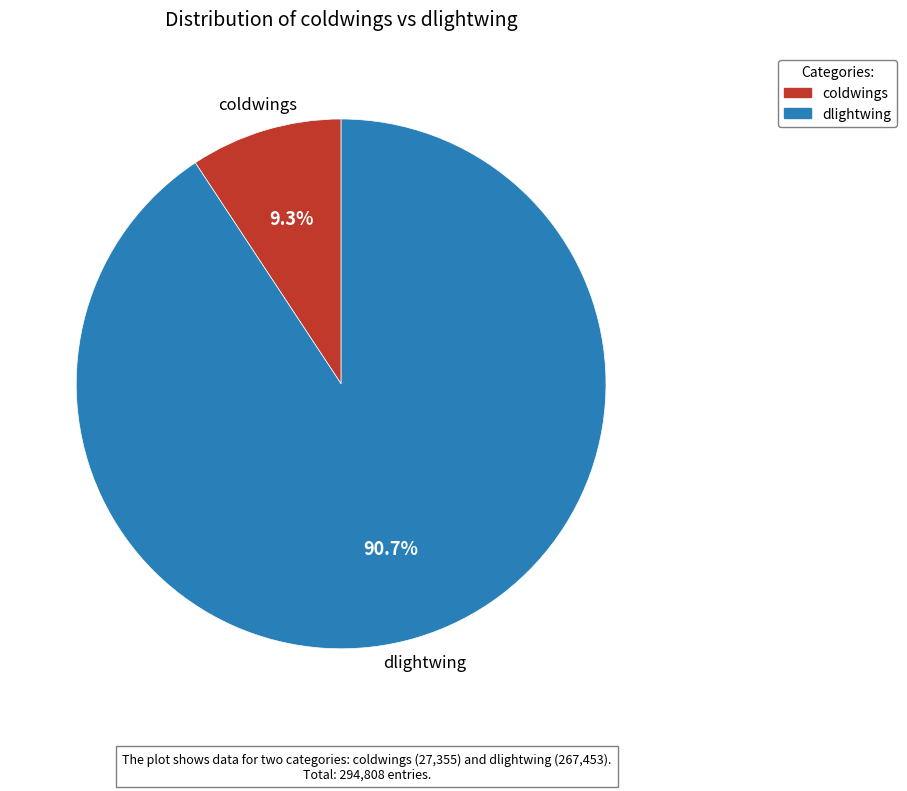

Combined, what portion of the pie is coldwings and dlightwing?

100.0%